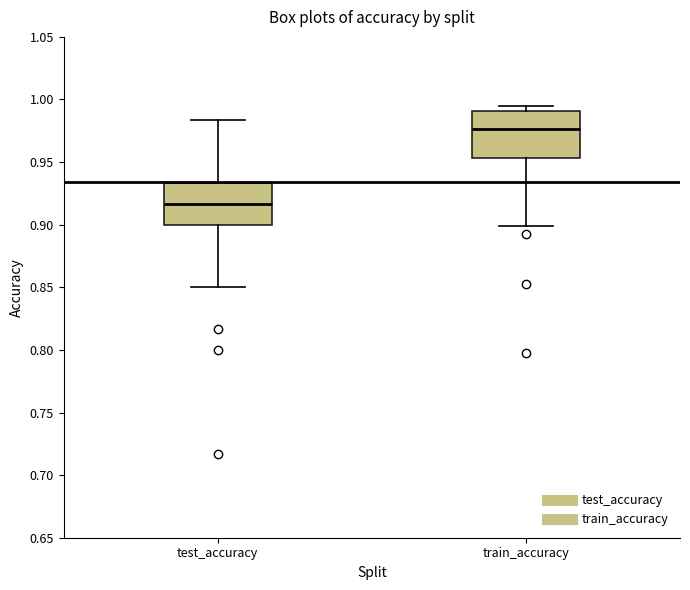

Which box has the highest median line?

train_accuracy